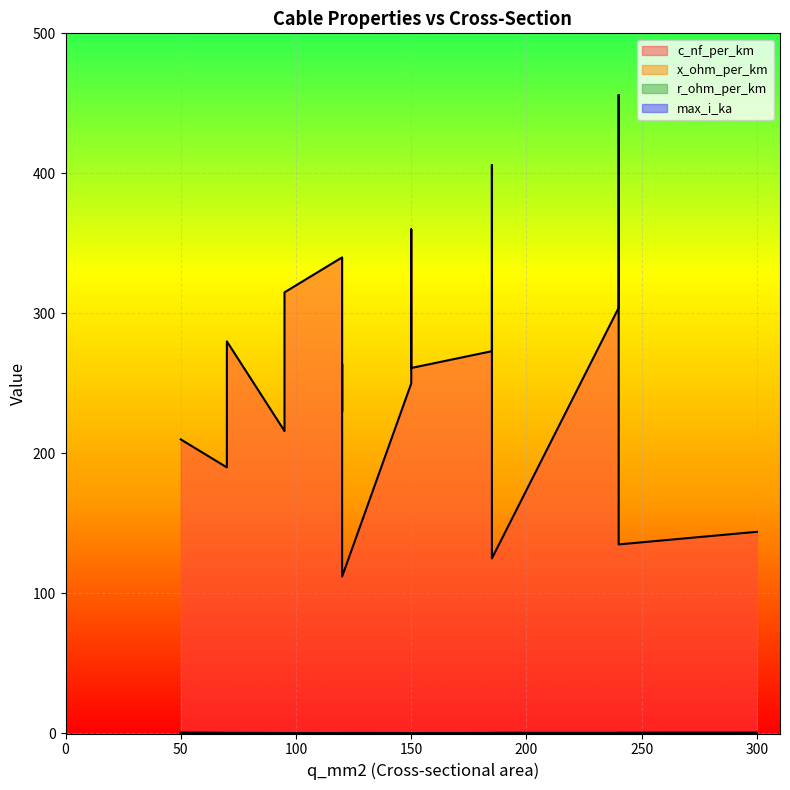

What is the spread (max minus min) of values at 95?

215.9